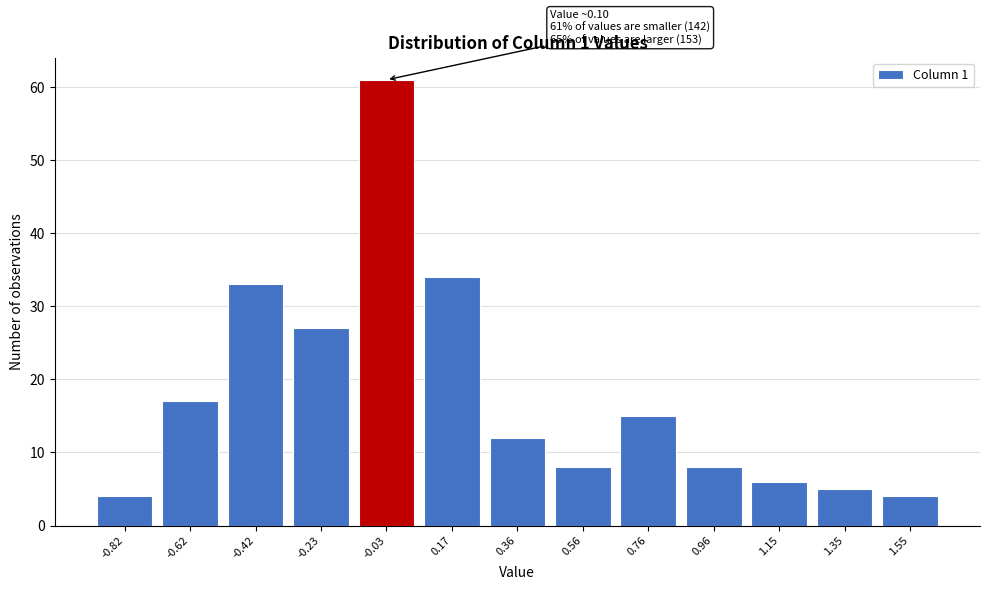

Reading right to left, extract all data points from this chart.

1.55=4	1.35=5	1.15=6	0.96=8	0.76=15	0.56=8	0.36=12	0.17=34	-0.03=61	-0.23=27	-0.42=33	-0.62=17	-0.82=4